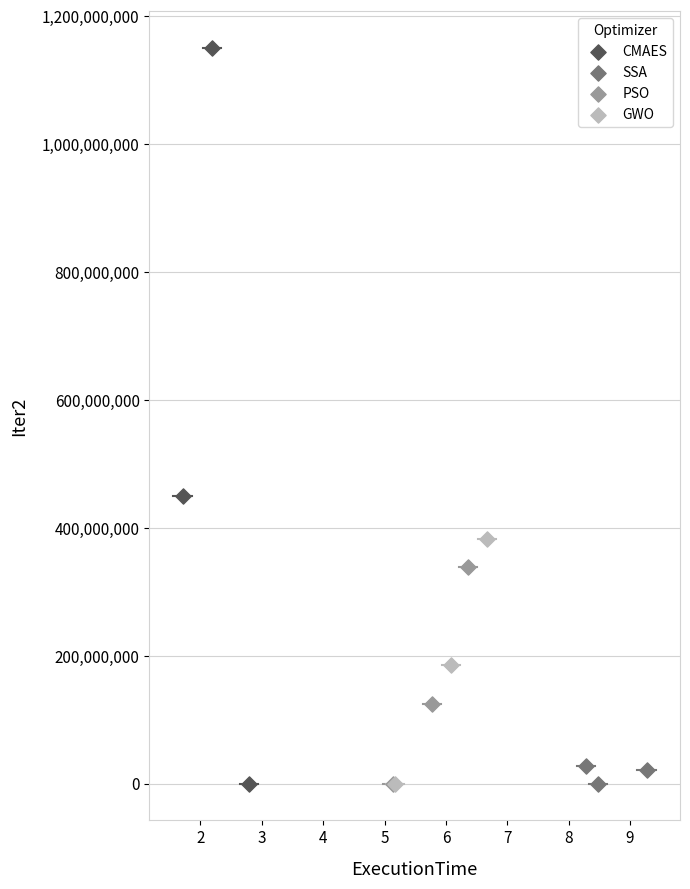

Which series has the largest Y range (max minus min)?

CMAES